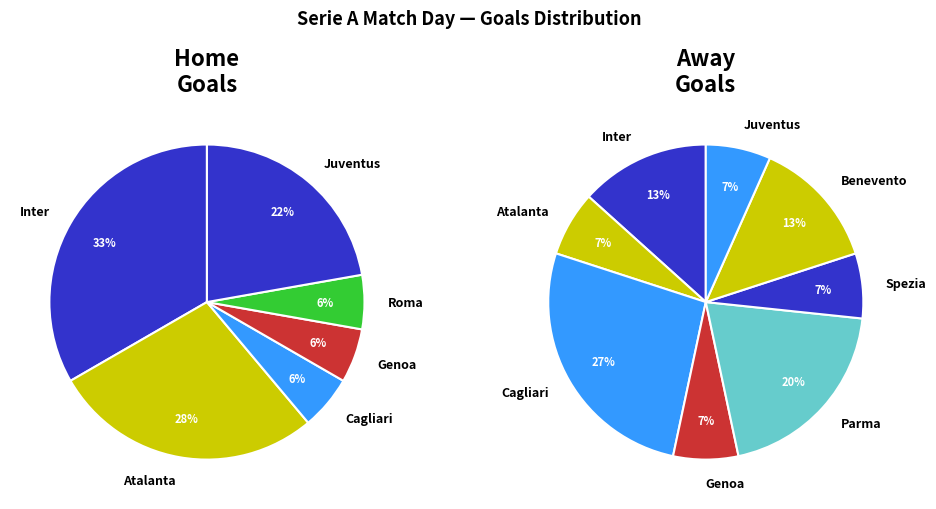

To the nearest percent, what percentage of the pie is Inter?

33%